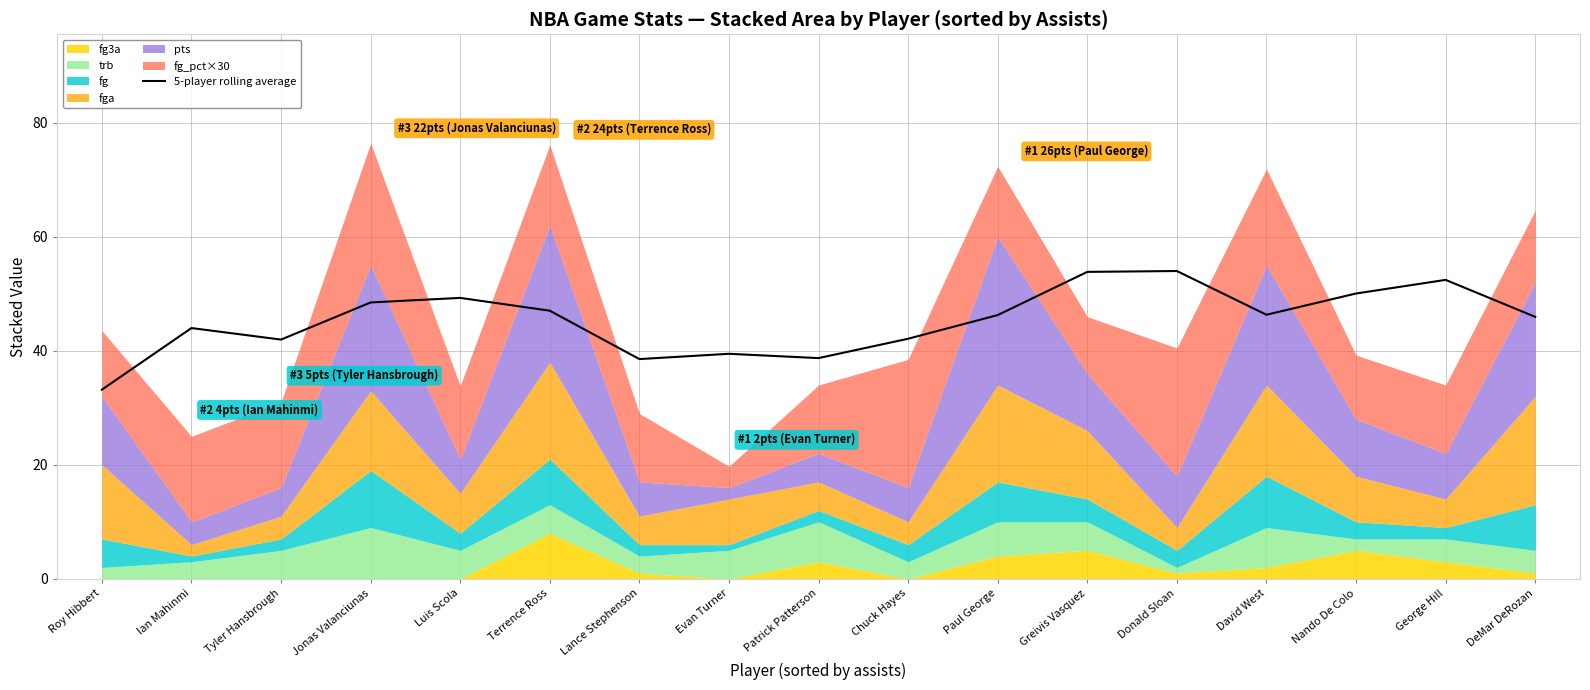

How many data points are less than 46?

8